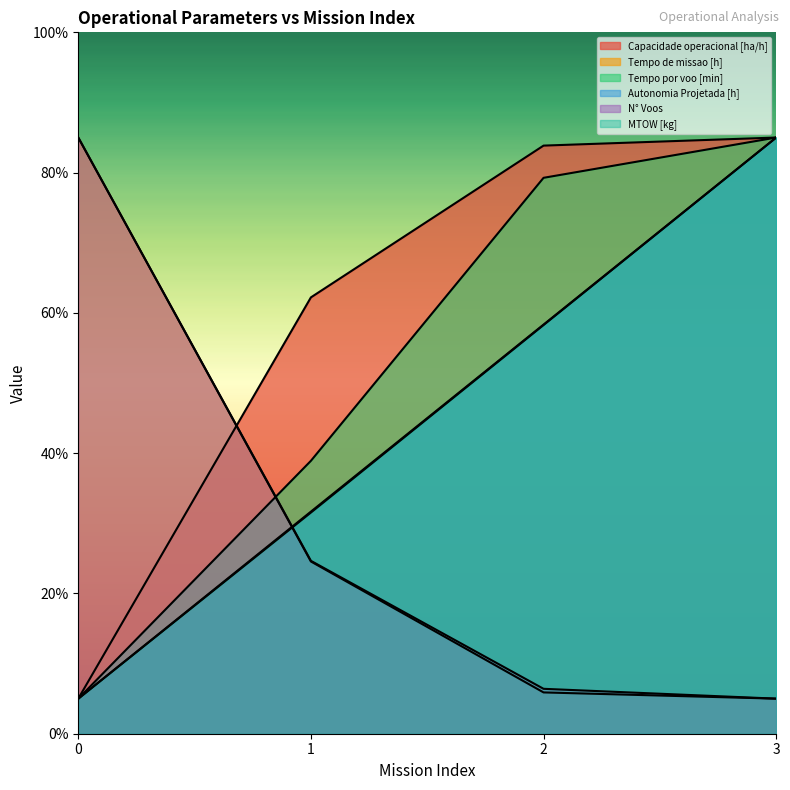

Between 0 and 3, which is larger?

3